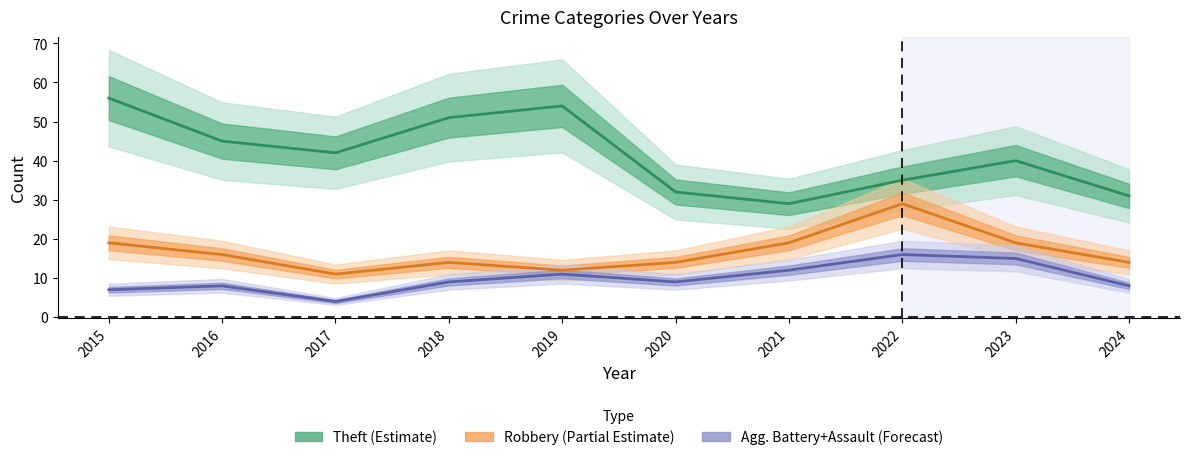

List the series in order of their peak value, highest first.

Theft (Estimate), Robbery (Partial Estimate), Agg. Assault+Battery (Forecast)